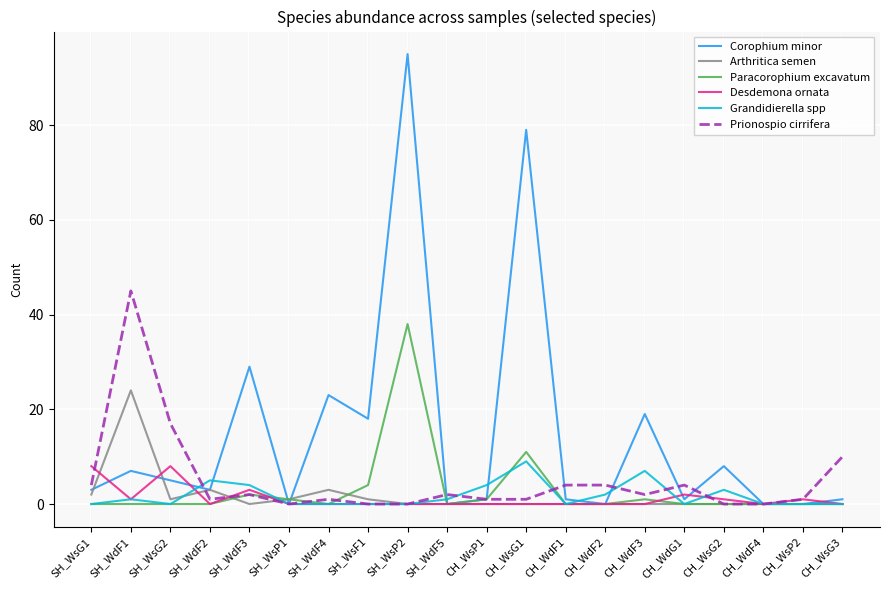

What is the average value of the Corophium minor series?

15